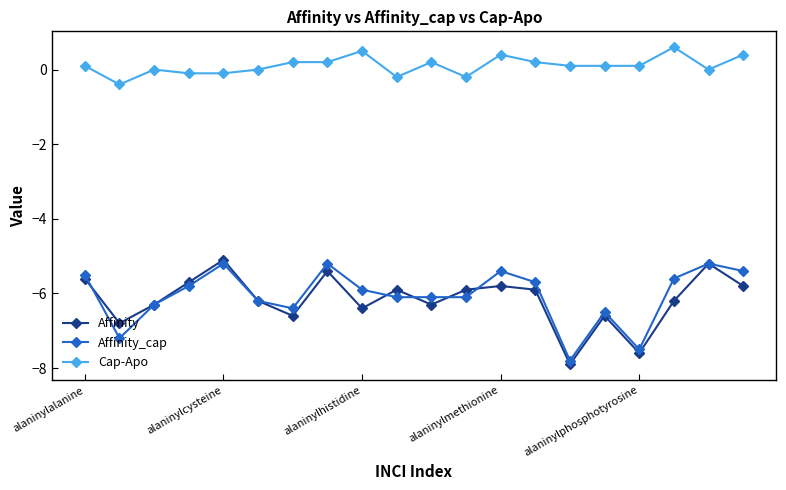

What is the difference between the second highest and second lowest values in the Affinity_cap series?

2.3